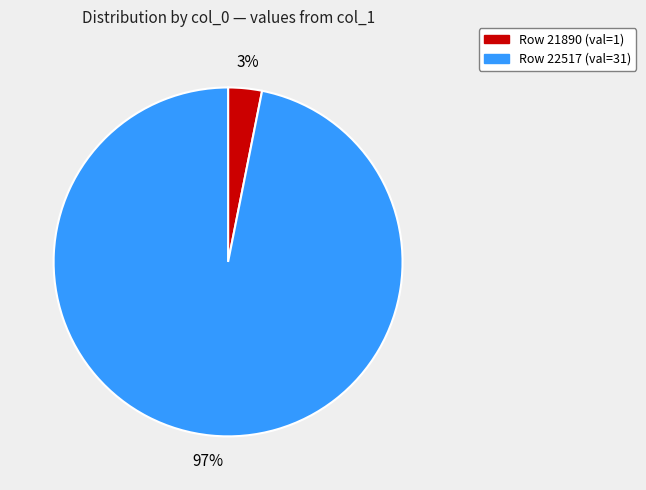

How many segments does this pie chart have?

2